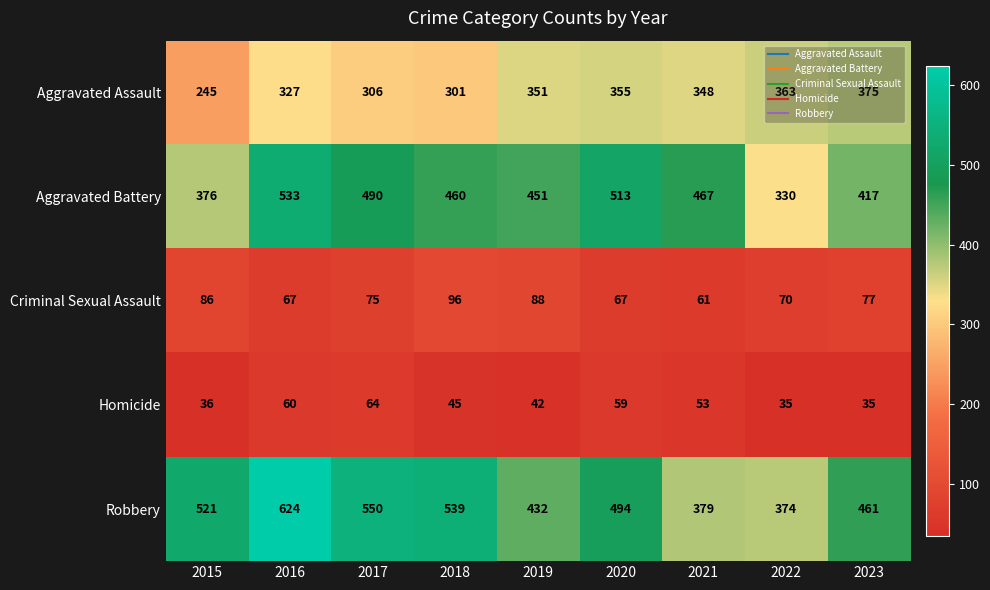

Is the value of Homicide at 2016 greater than the value of Robbery at 2019?

No